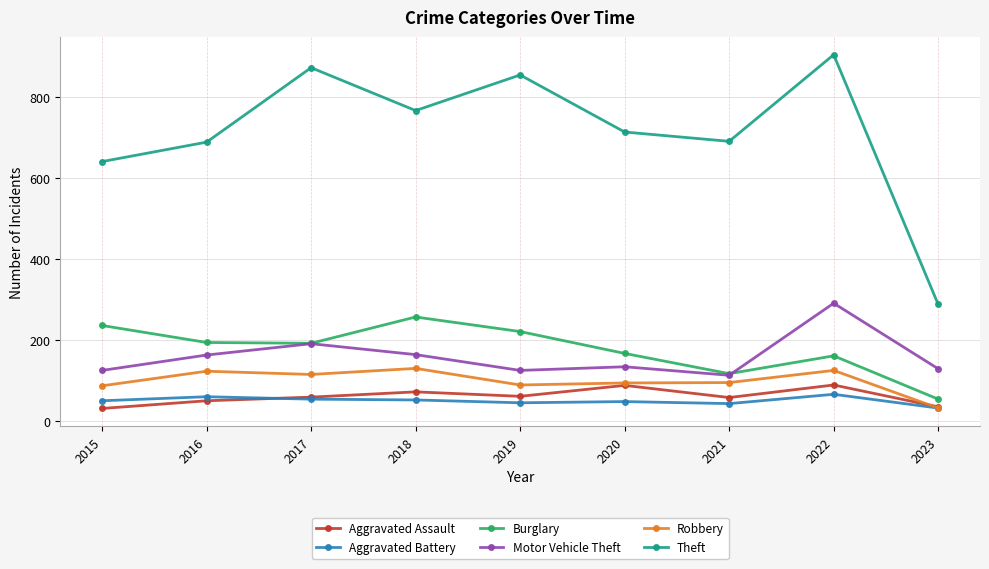

Does the chart have visible grid lines?

Yes